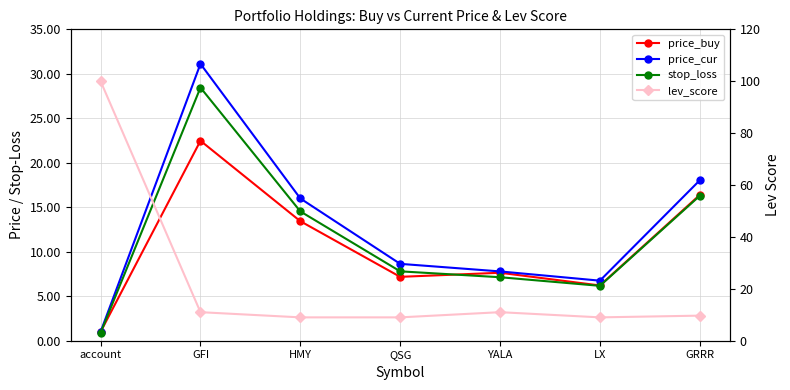

Reading left to right, list all the values displayed in this chart.

price_buy: 1.0	22.5	13.4	7.2	7.6	6.2	16.4
price_cur: 1.0	31.1	16.0	8.6	7.8	6.8	18.0
stop_loss: 0.9	28.5	14.5	7.8	7.1	6.2	16.3
lev_score: 100.0	11.0	9.0	9.0	11.0	9.0	9.7